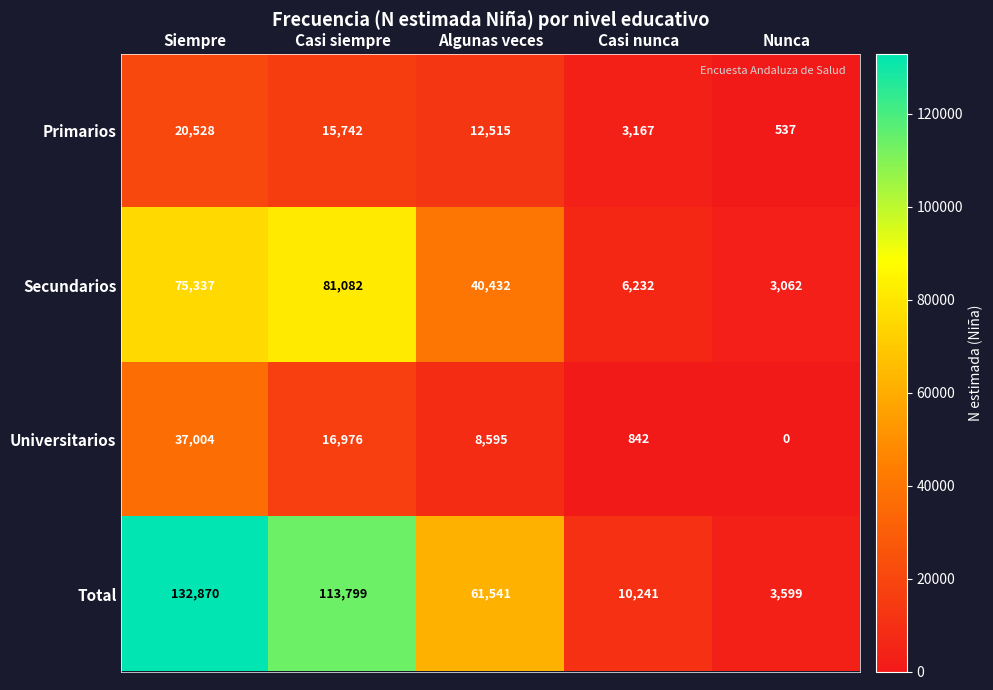

Between Siempre and Algunas veces, which series saw the biggest shift?

Total